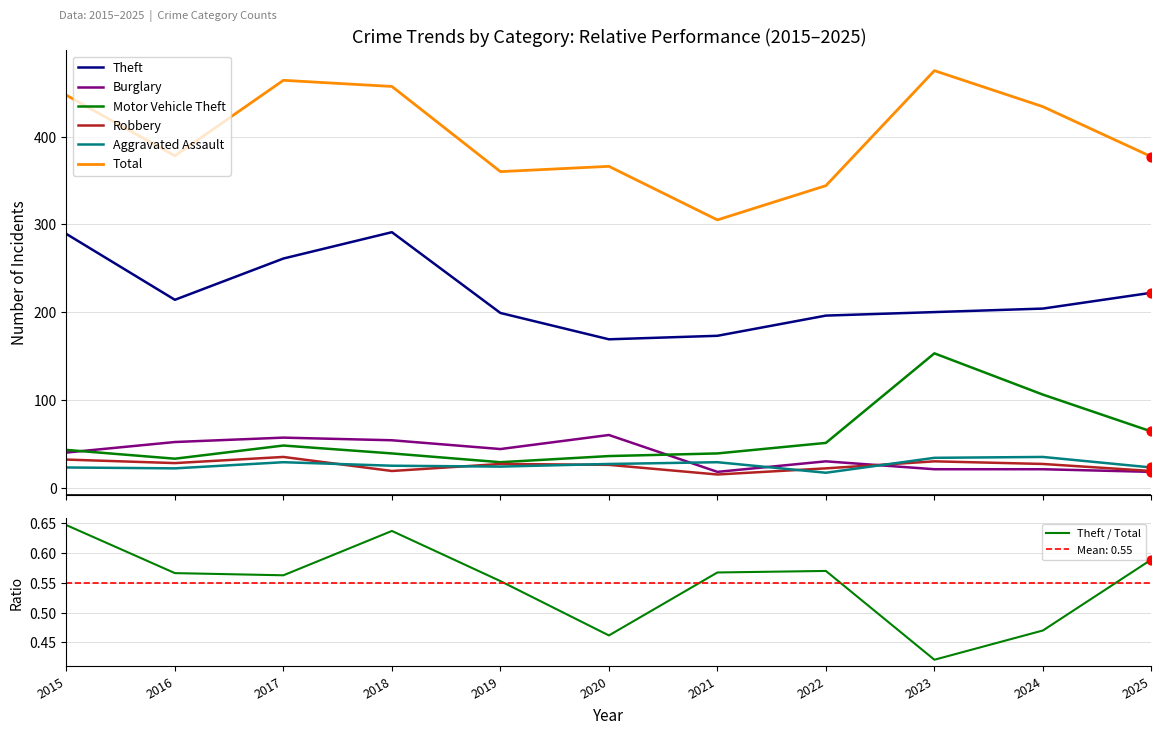

What are all the series names shown in the legend?

Theft, Total, Burglary, Motor Vehicle Theft, Robbery, Aggravated Assault